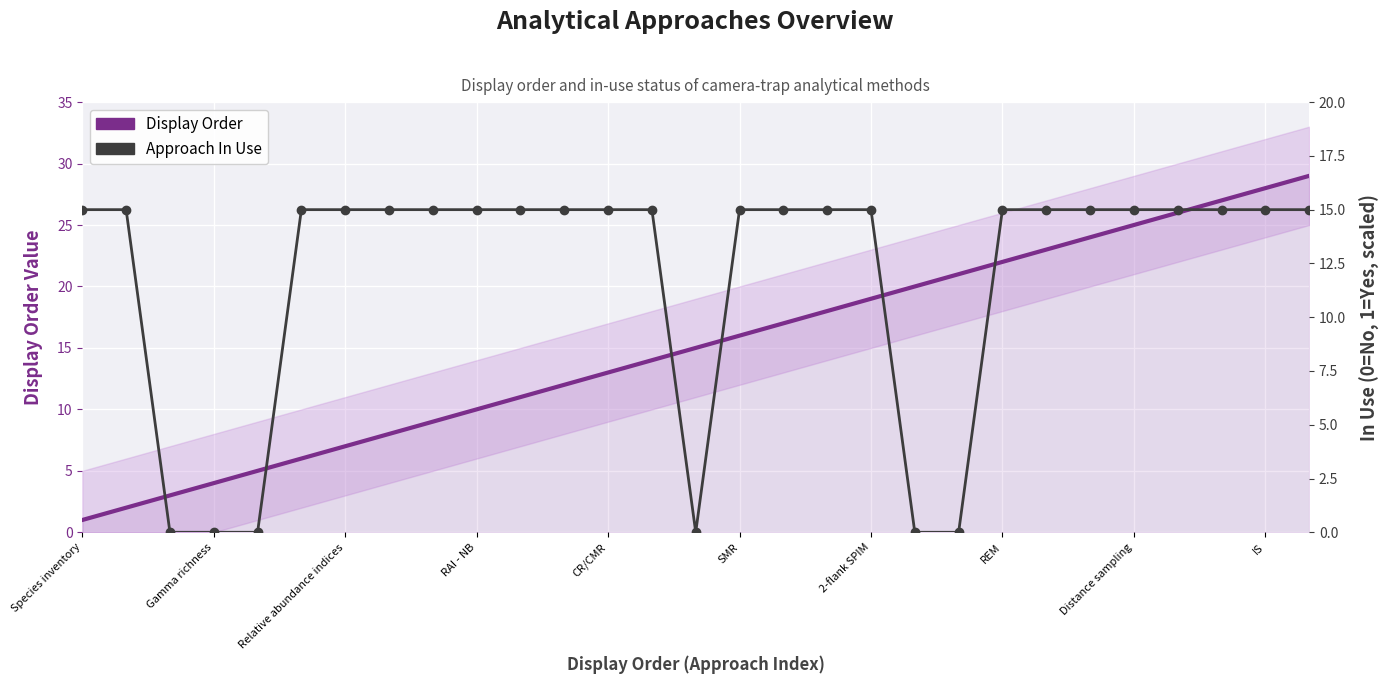

What is the sum of all Display Order values?

435